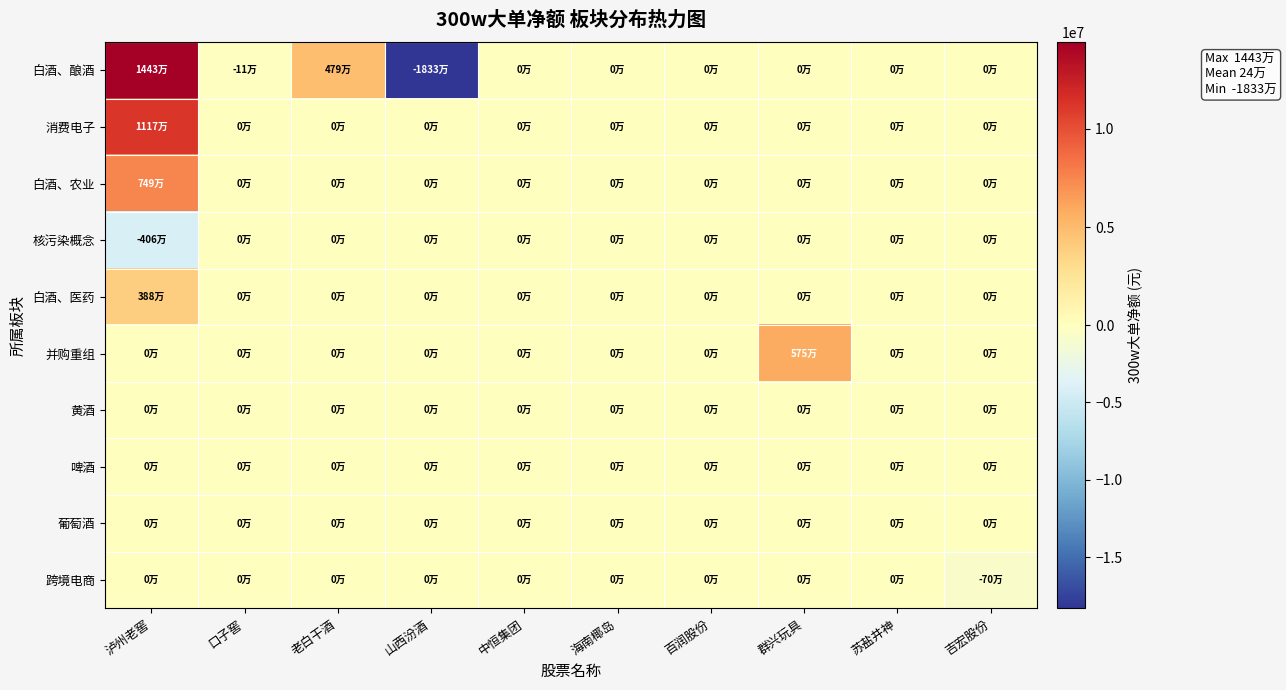

What is the total value across all series at 吉宏股份?

-695108